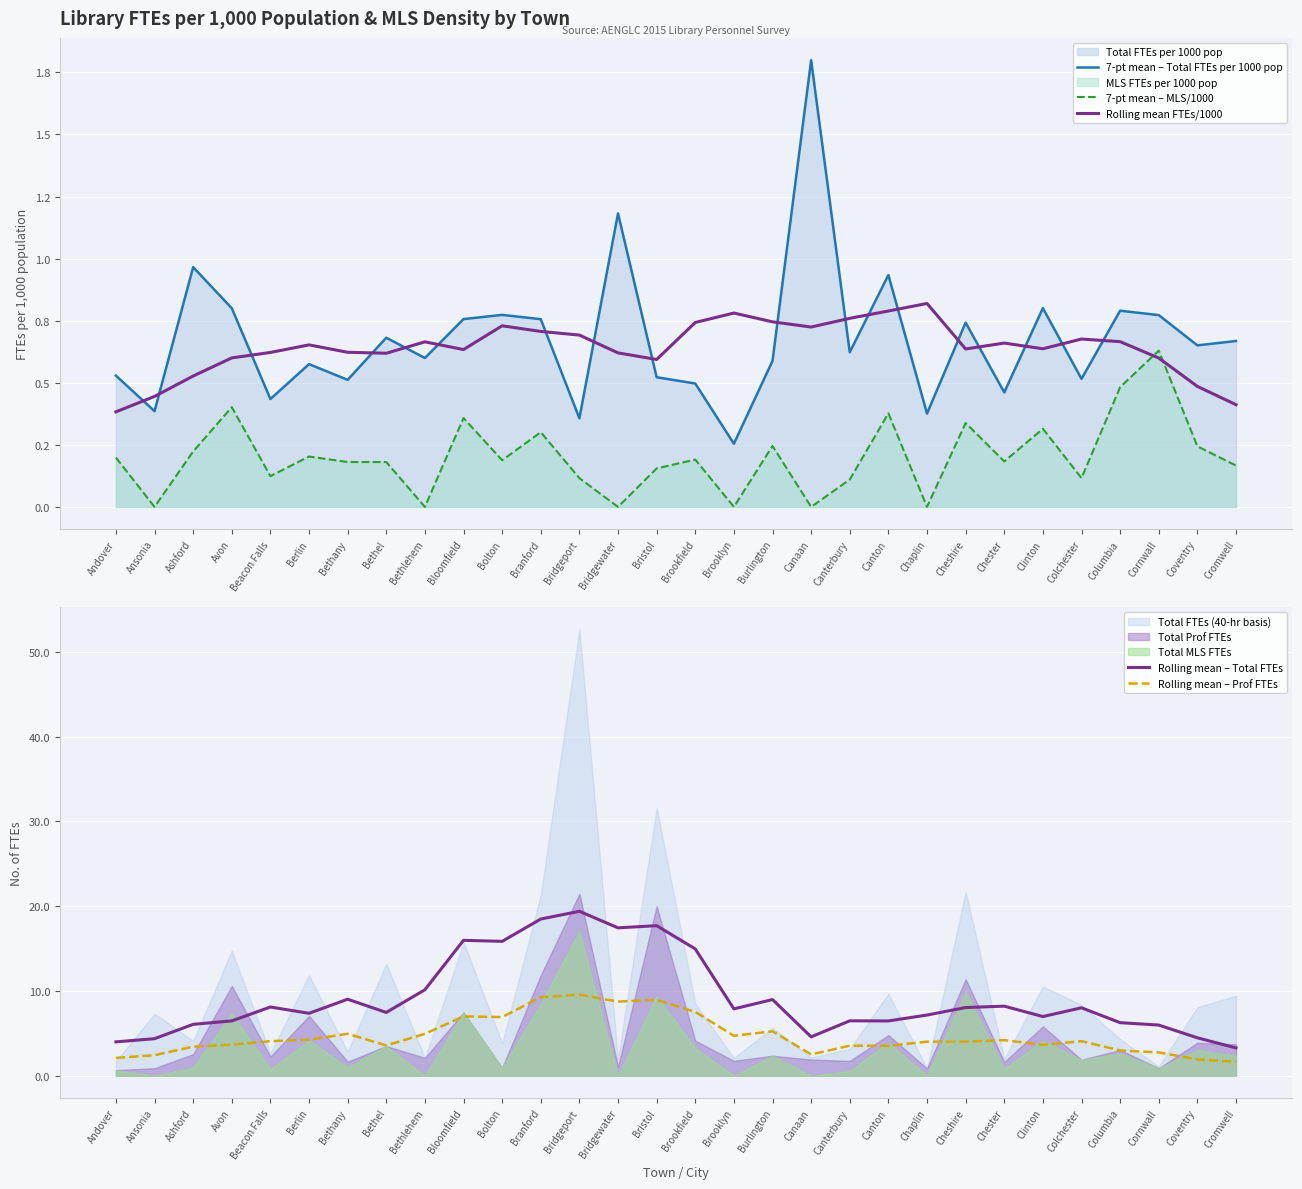

What is the difference between the maximum and second lowest values in the Rolling mean – Prof FTEs series?

7.6